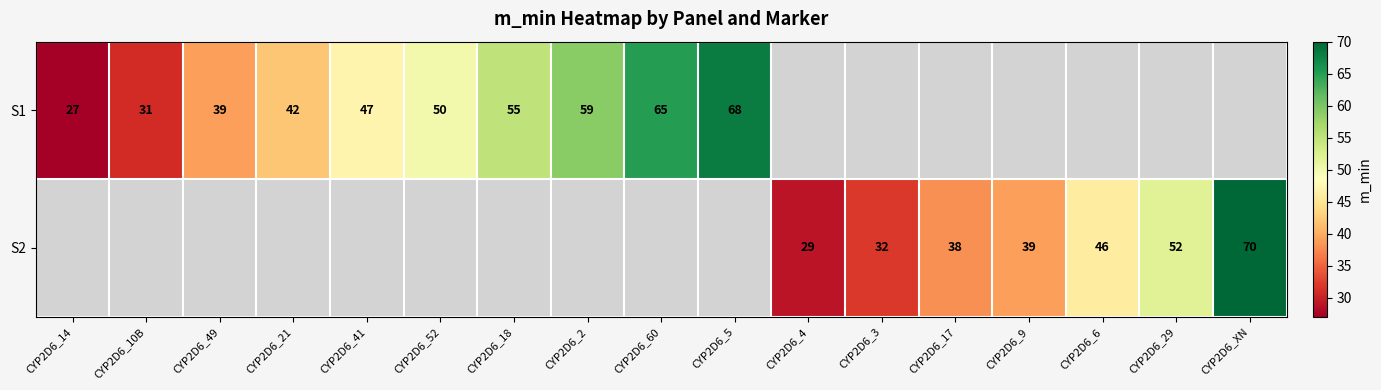

The S1 series shows 50 at CYP2D6_52. True or false?

True